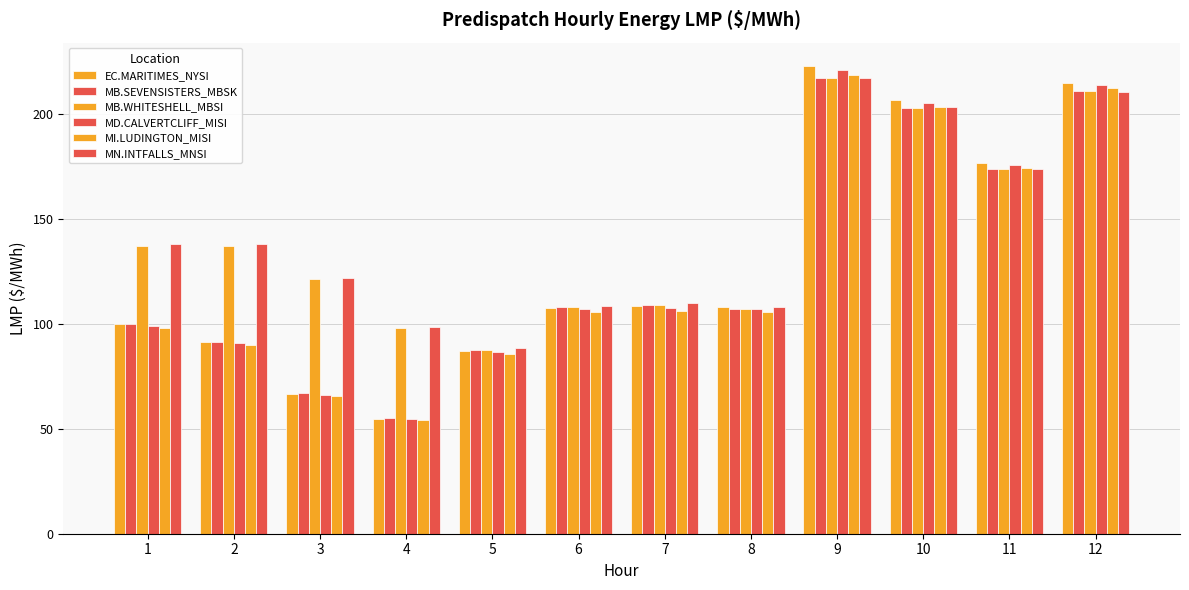

Which category has the highest value in the MI.LUDINGTON_MISI series?

9